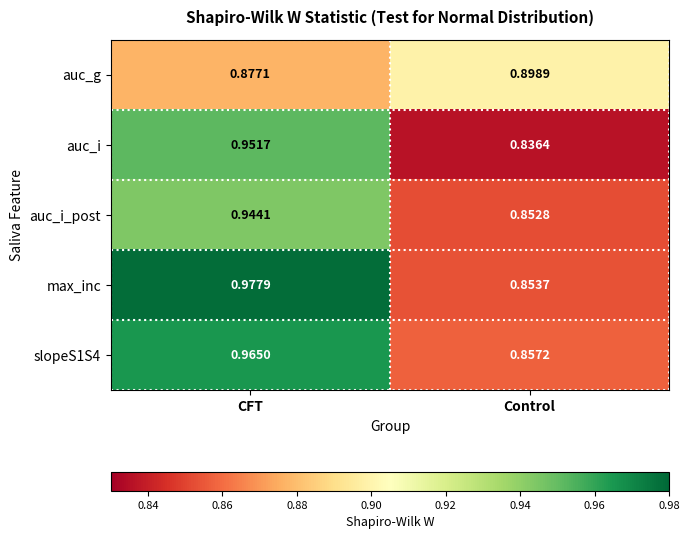

Where is auc_i_post nearest to the value 0?

Control